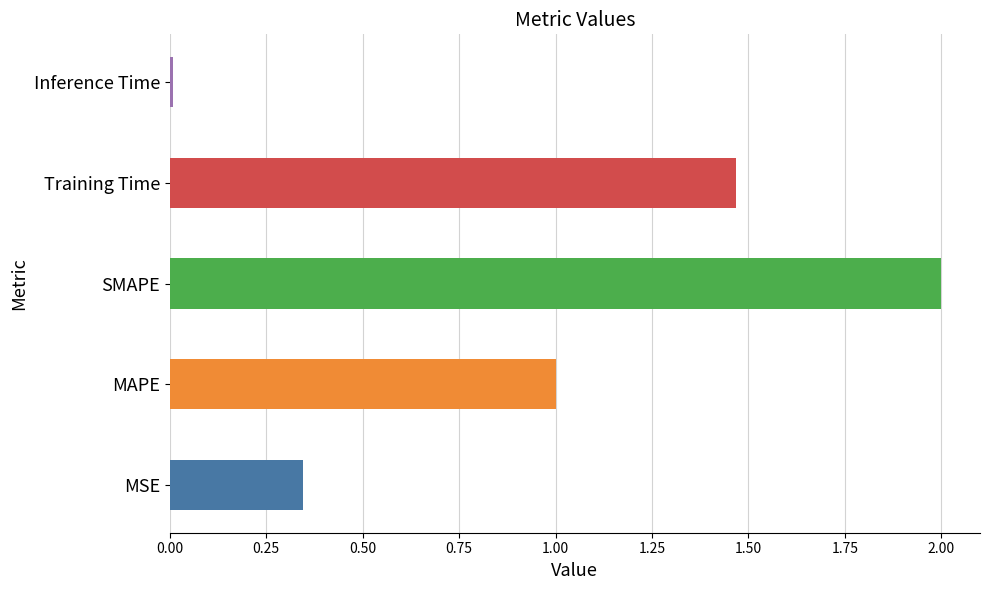

What is the sum of all values?

4.8